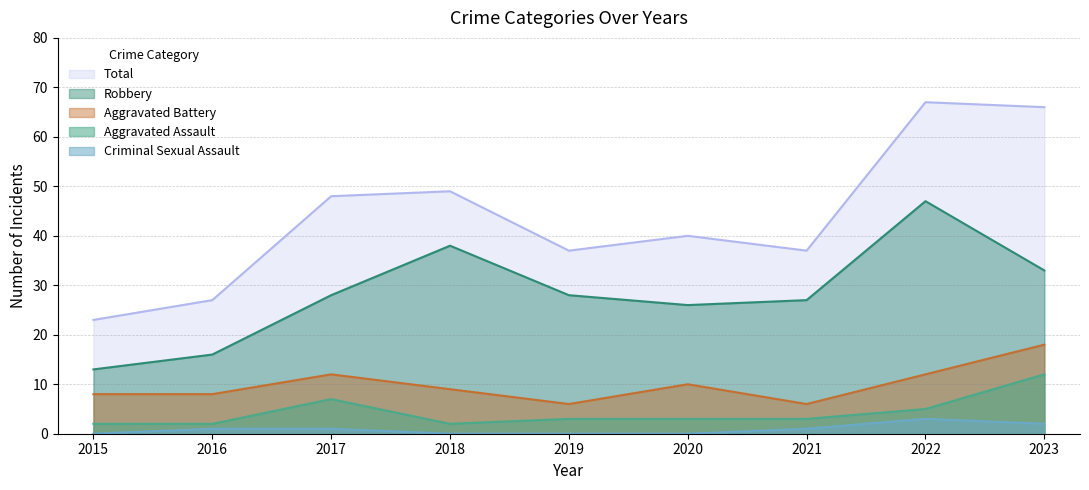

Is it true that Total equals 13 at 2015?

False